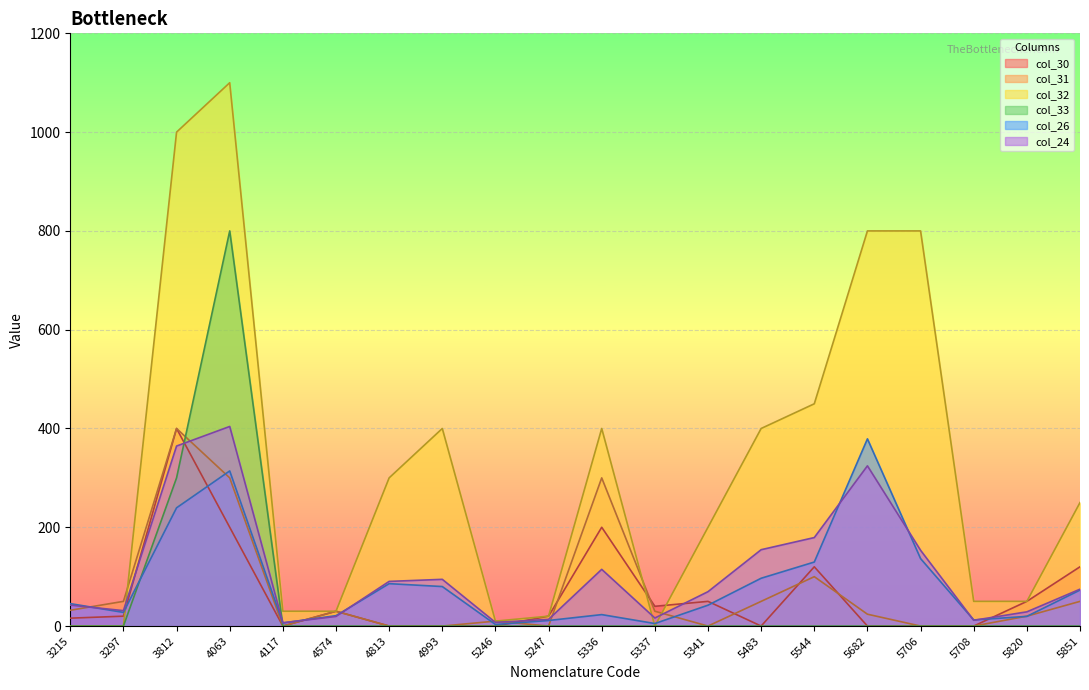

What is the difference between the col_30 values at 5483 and 5341?

50.0